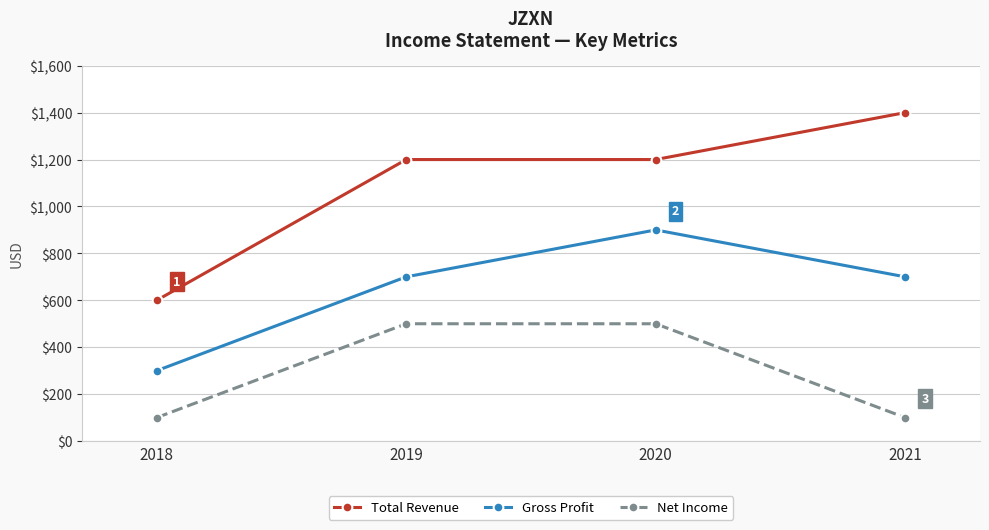

True or false: Total Revenue has a value of 1200 at 2019.

True